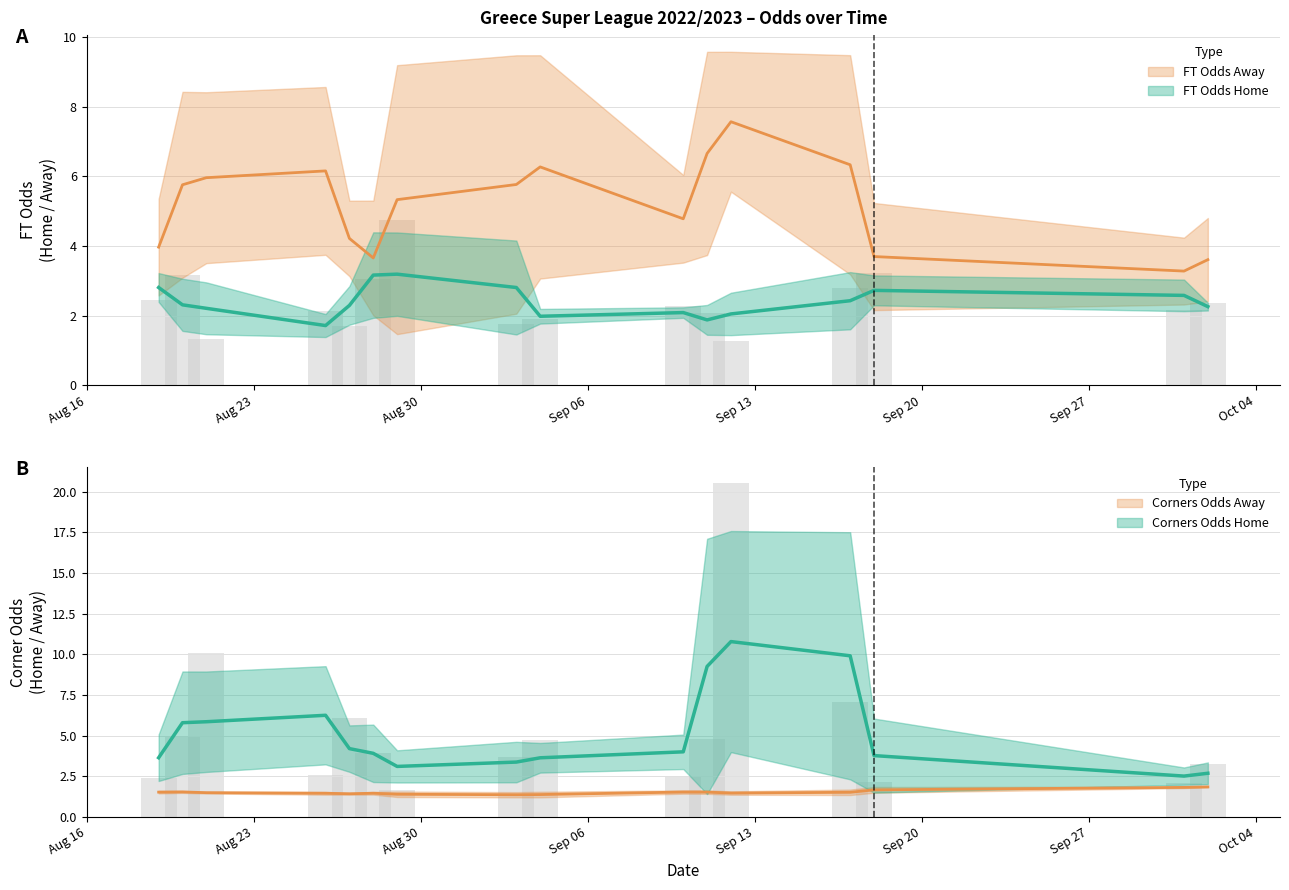

At 25, list the series in order from smallest to largest.

Odds_Corners_A, FT_Odds_H, Odds_Corners_H, FT_Odds_A